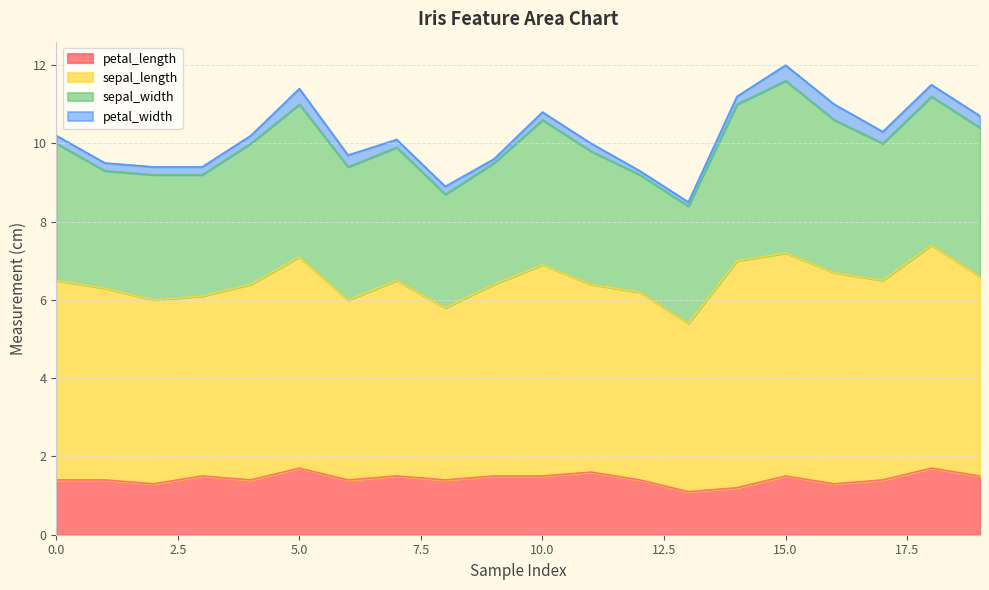

Where is petal_width nearest to the value 0?

9